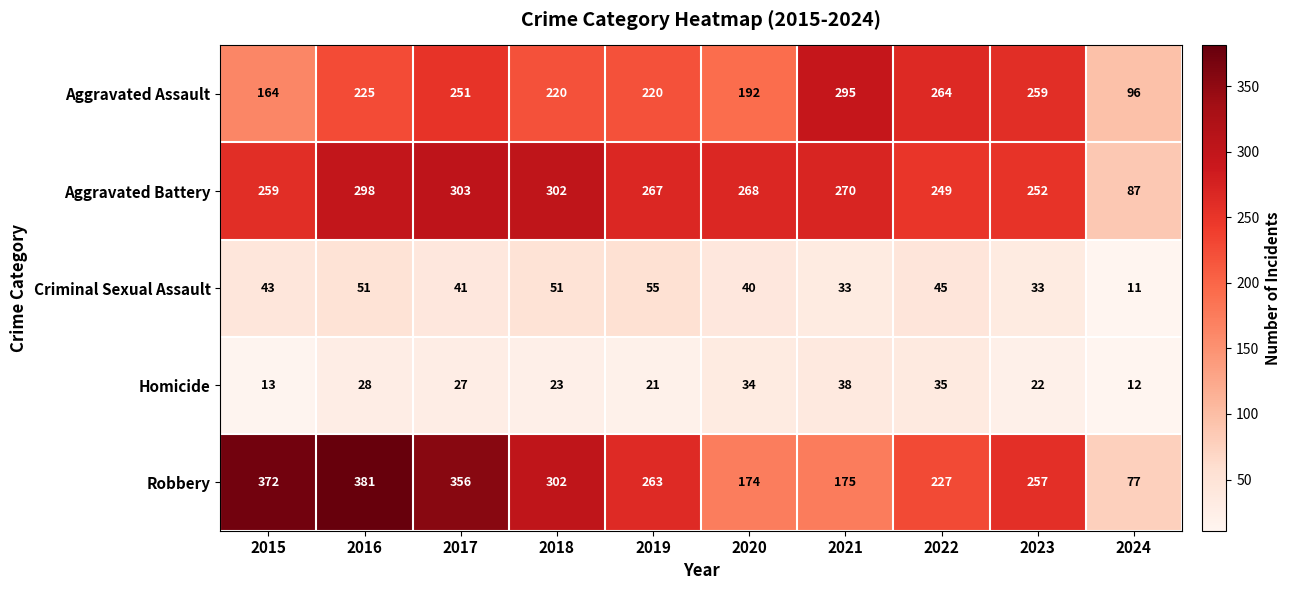

At how many categories does at least one series exceed 68?

10